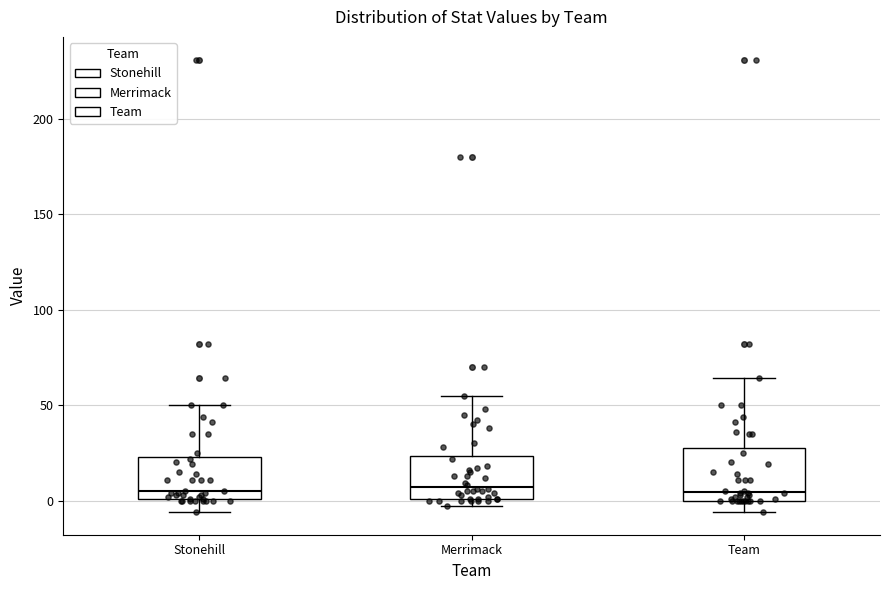

Where does the lower whisker of the box for Team end on the y-axis? The values are not printed on the chart, so give them approximately, as read against the axis.

-5